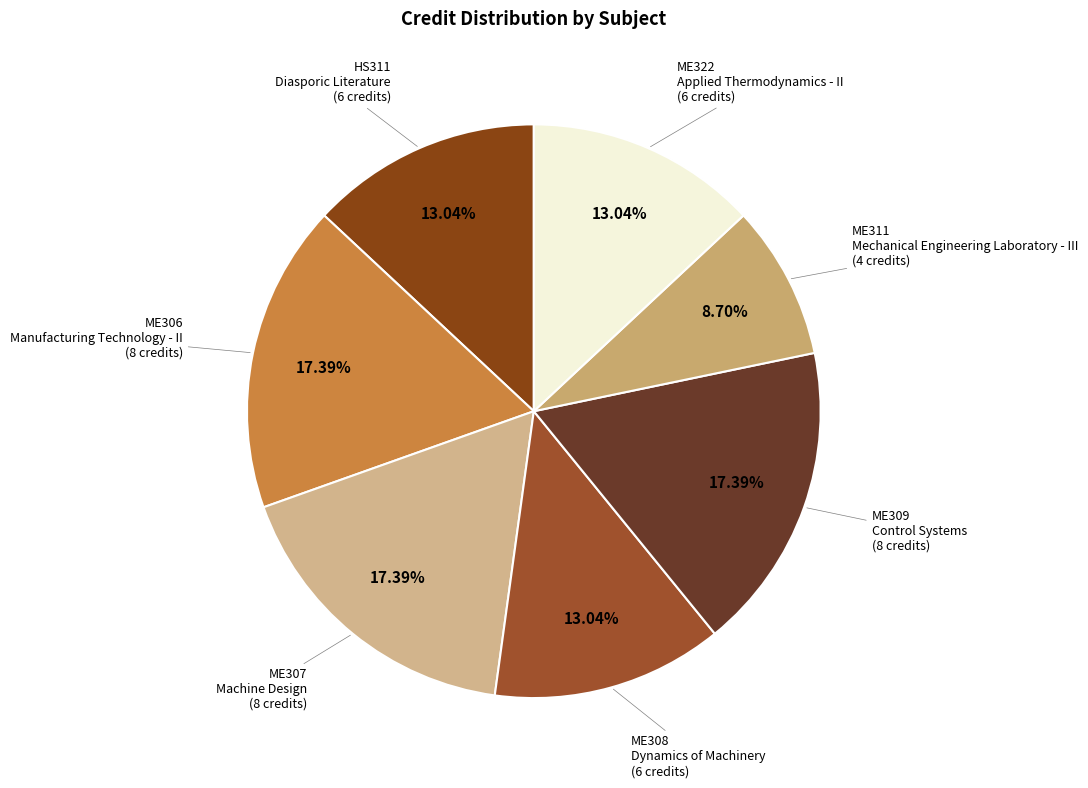

How many segments does this pie chart have?

7